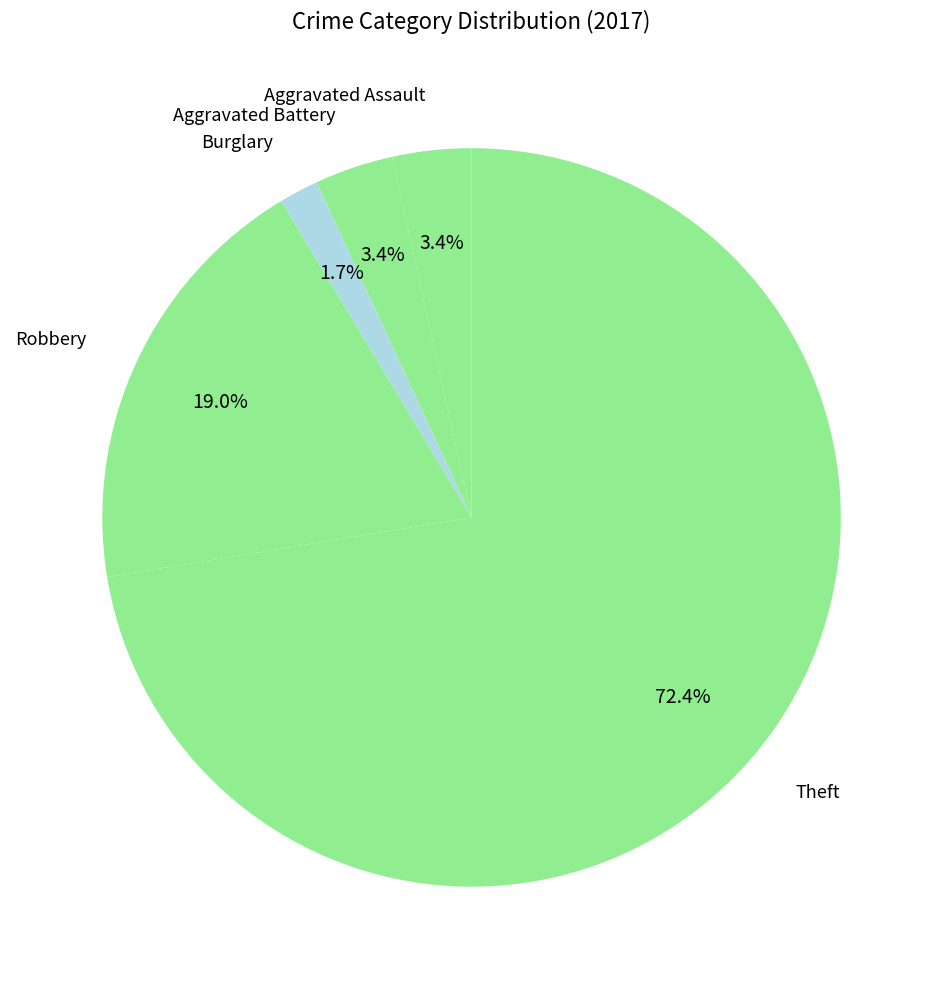

What portion of the pie excludes Robbery?

81.0%